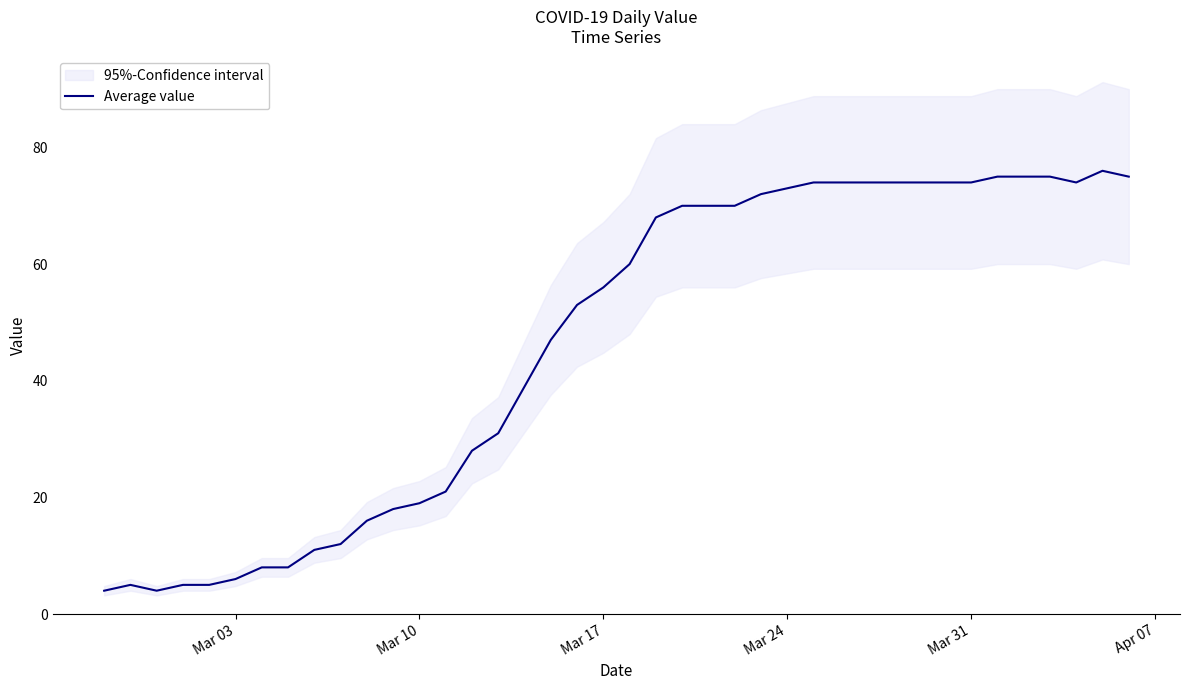

What is the lowest value of the Average value series?

4